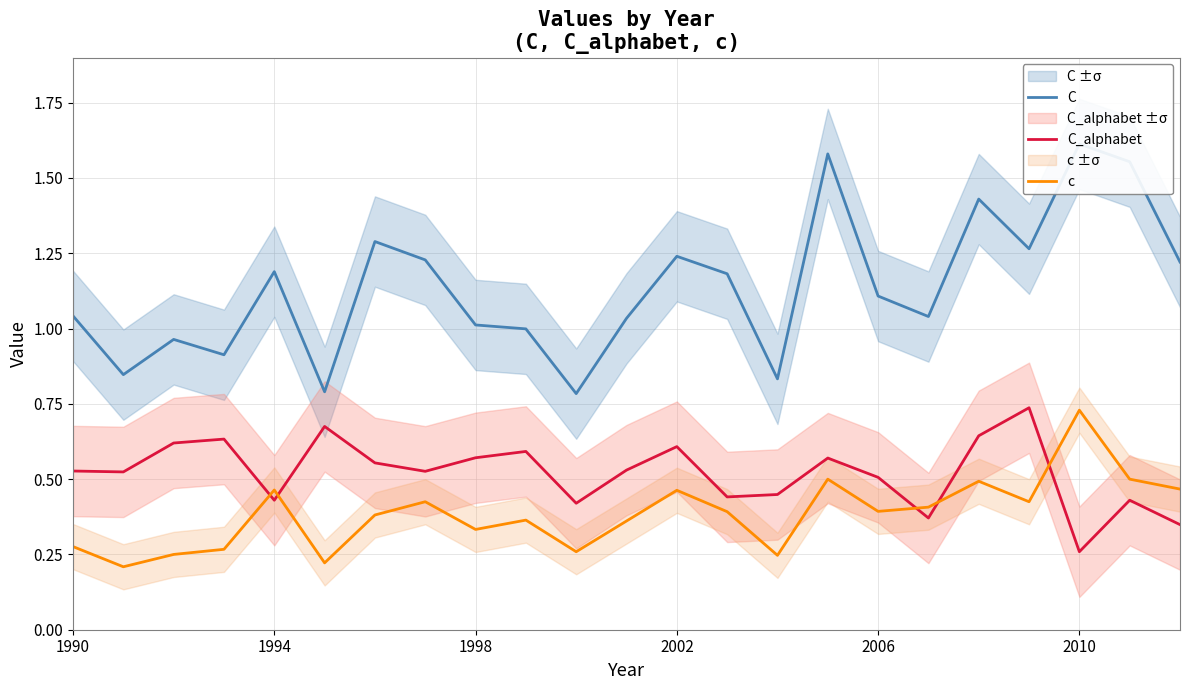

Where is C_alphabet nearest to the value 0?

2010